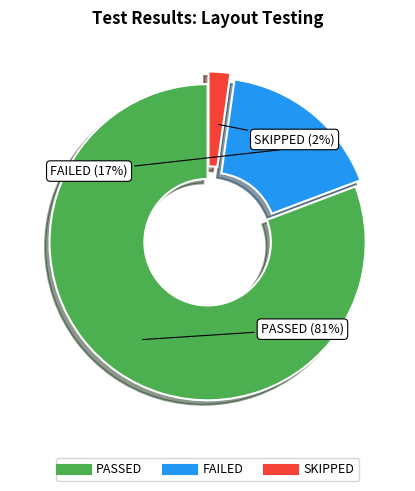

True or false: PASSED accounts for 93% of the total.

False